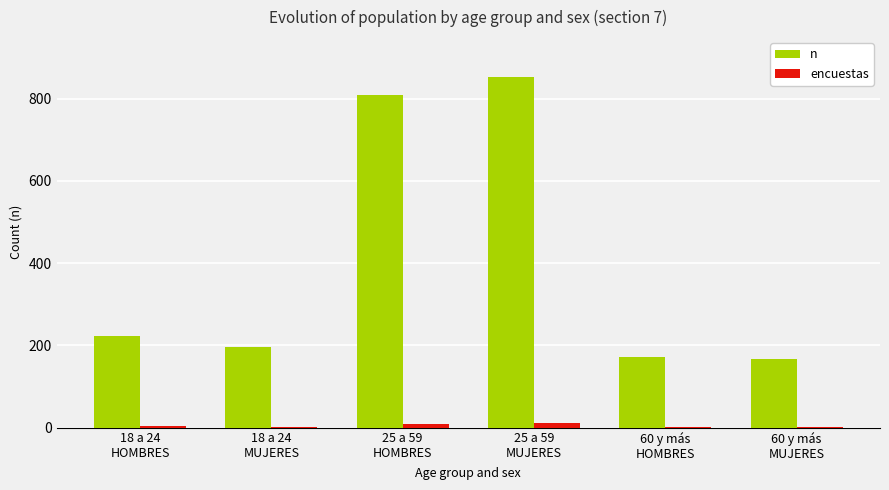

What is the maximum value shown in the chart?

853